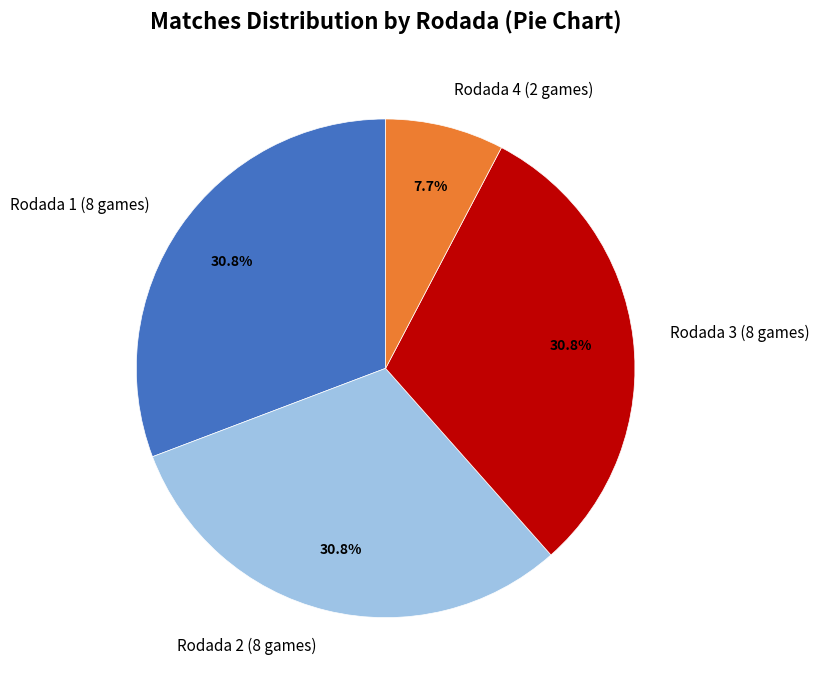

To the nearest percent, what is the average slice percentage?

25%